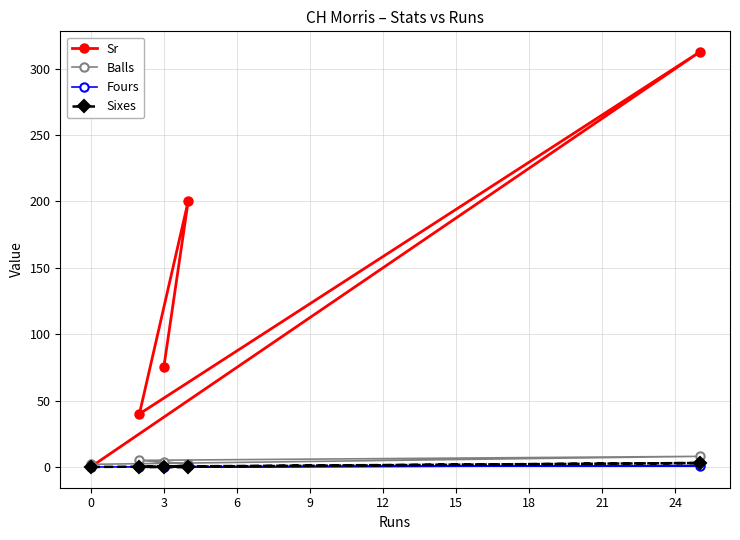

Which series has the widest spread of values?

Sr